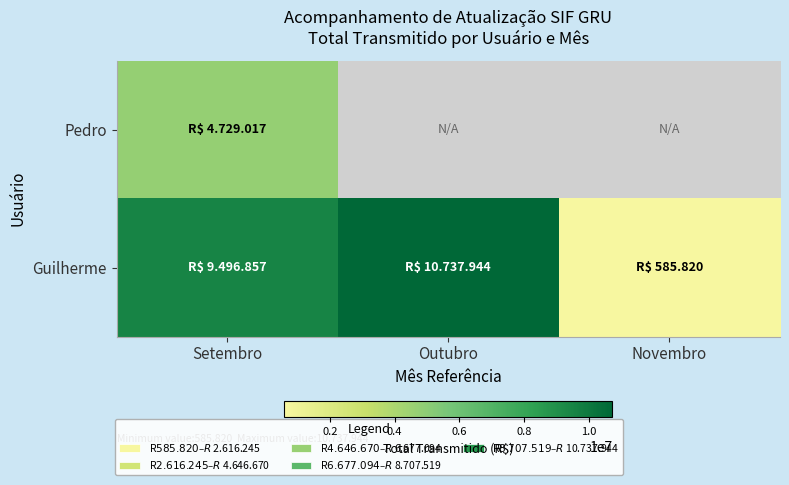

Is the value of Guilherme at Outubro greater than the value of Pedro at Outubro?

No